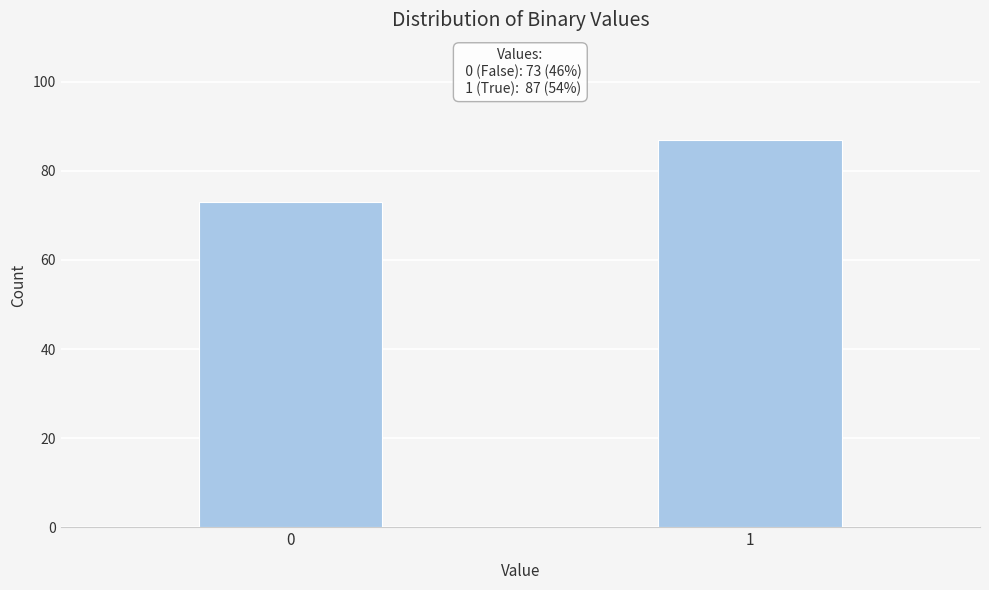

Reading left to right, extract all data points from this chart.

0=73	1=87